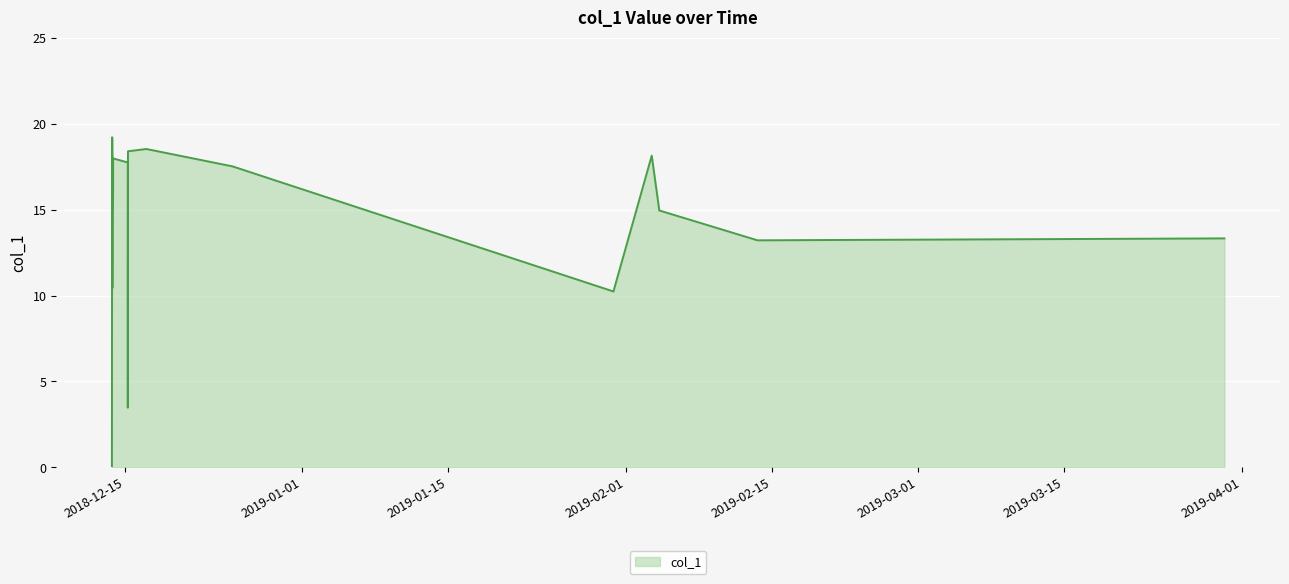

What is the greatest value displayed?

19.2